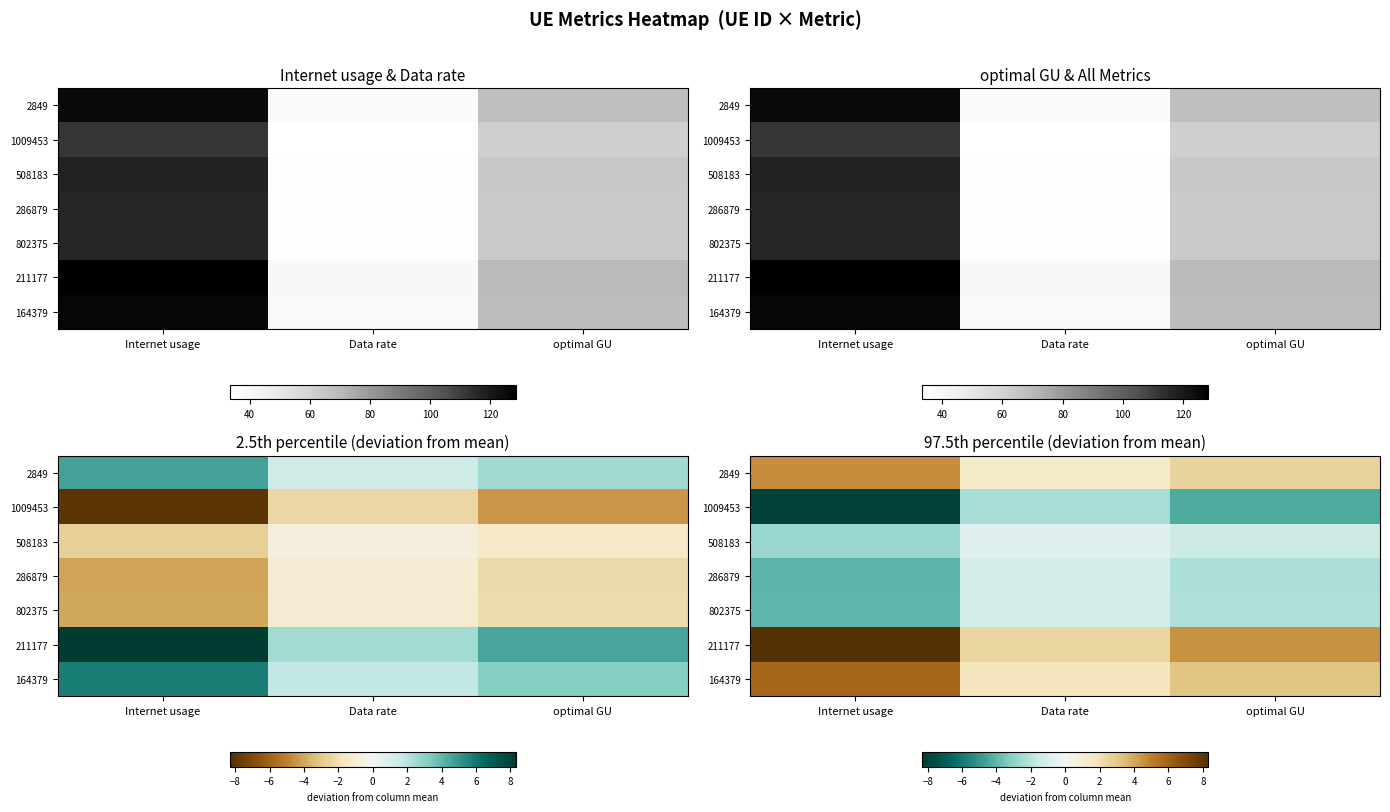

At optimal GU, list the series in order from smallest to largest.

1009453, 286879, 802375, 508183, 2849, 164379, 211177